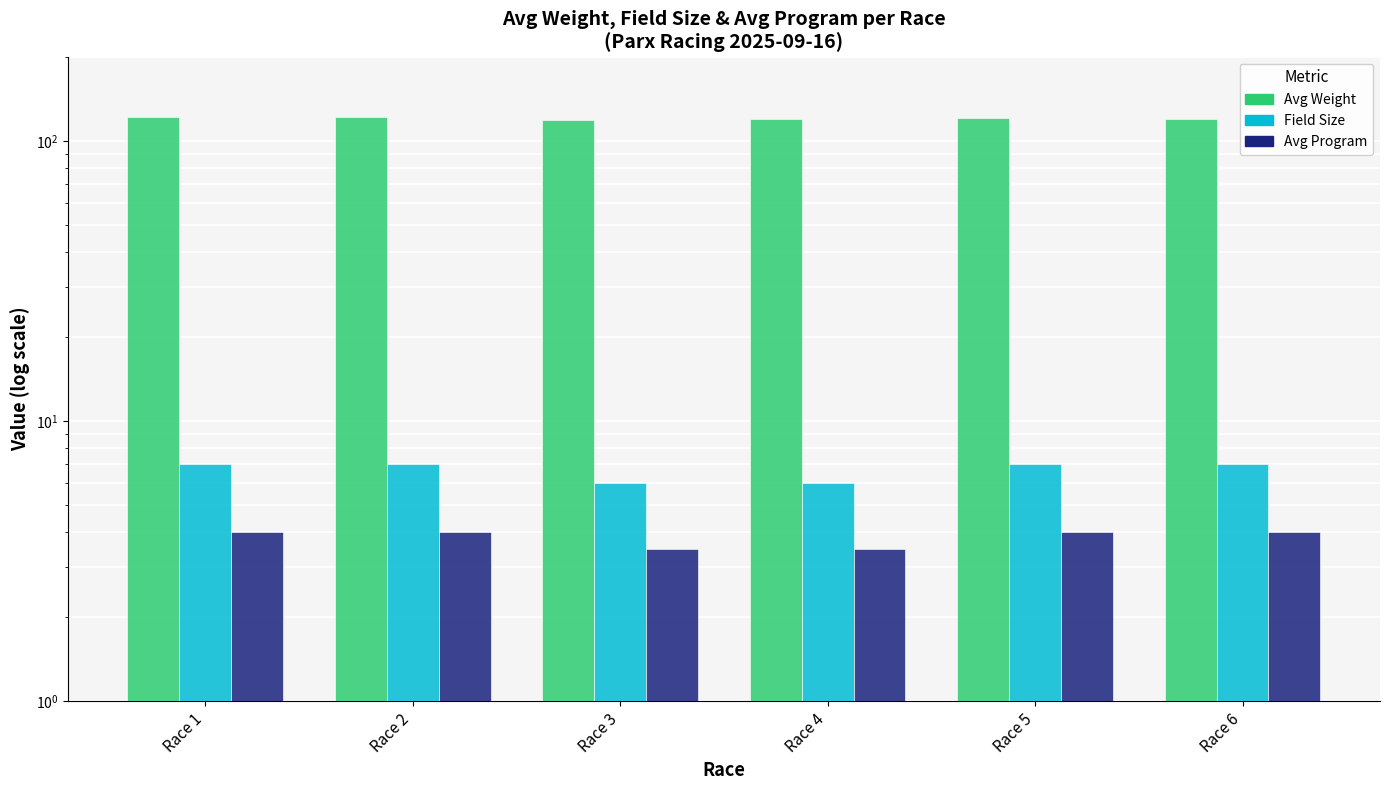

Reading left to right, list all the values displayed in this chart.

Avg Weight: Race 1=122.0	Race 2=122.0	Race 3=118.3	Race 4=120.2	Race 5=120.9	Race 6=119.6
Field Size: Race 1=7.0	Race 2=7.0	Race 3=6.0	Race 4=6.0	Race 5=7.0	Race 6=7.0
Avg Program: Race 1=4.0	Race 2=4.0	Race 3=3.5	Race 4=3.5	Race 5=4.0	Race 6=4.0